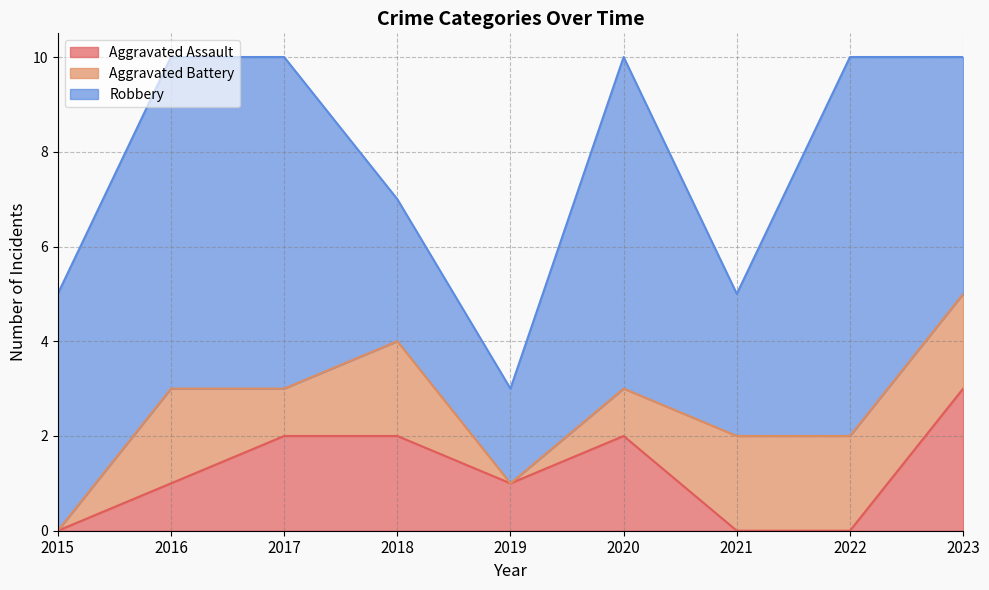

The value of Aggravated Battery at 2021 is 2. True or false?

True